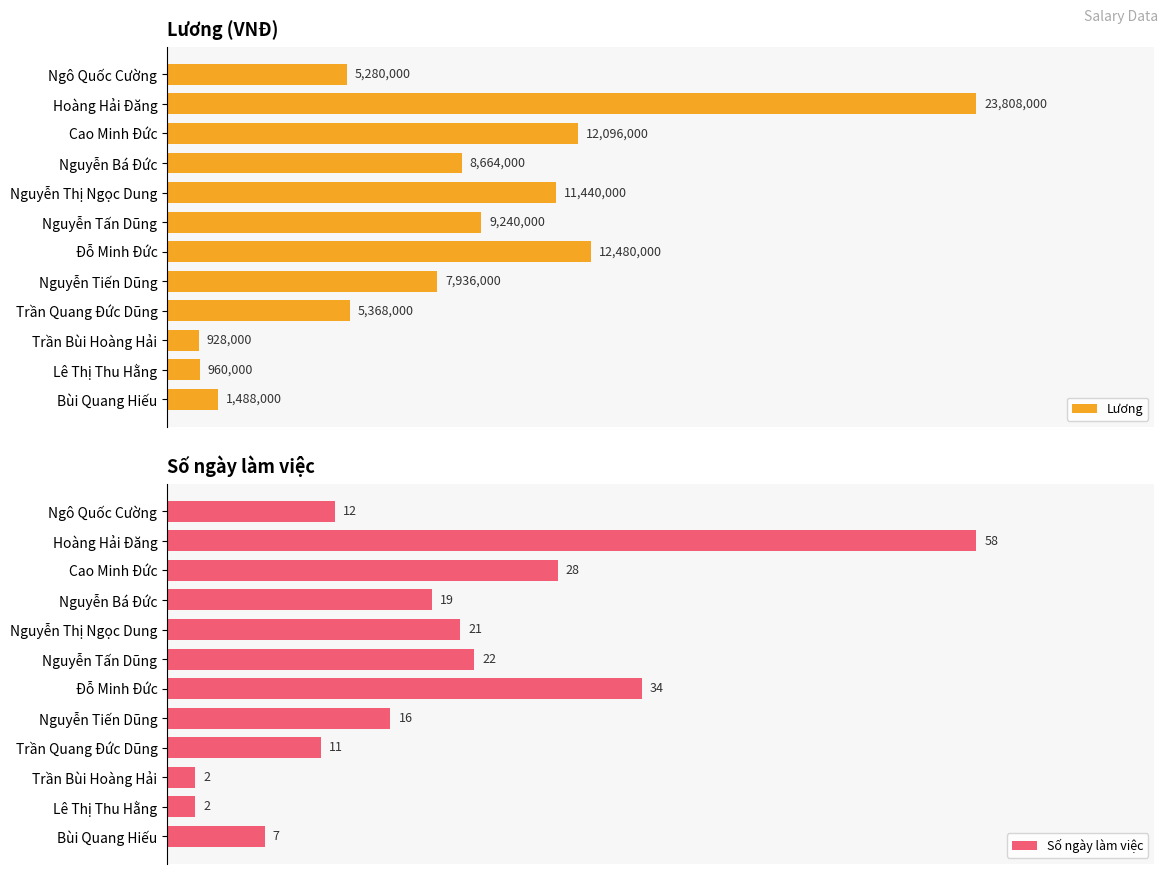

At which label is Số ngày làm việc closest to 30?

Cao Minh Đức